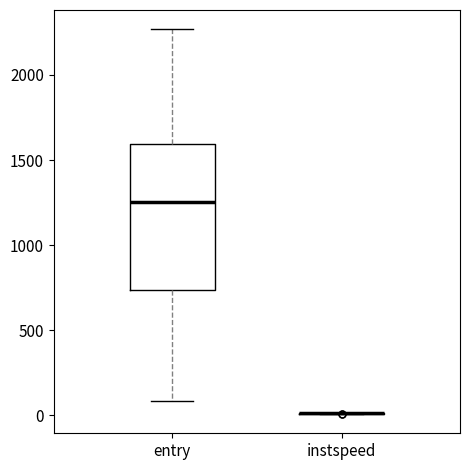

Which box is the tallest, from its lower edge to its upper edge?

entry